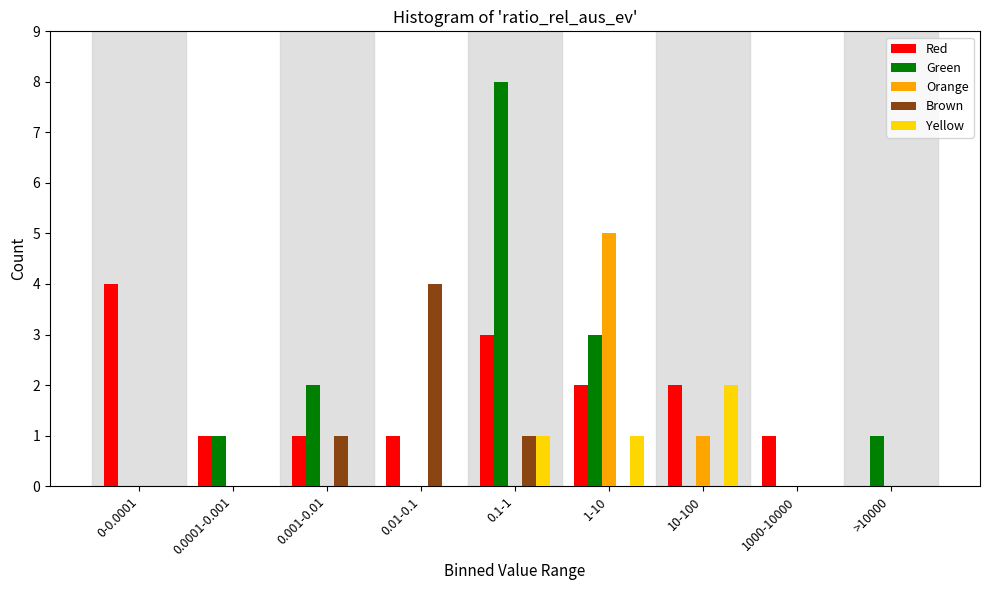

At which category is the sum across all series the highest?

0.1-1